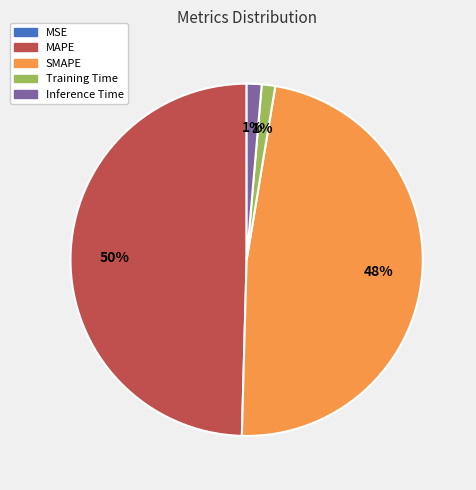

What percentage is the MAPE slice, to the nearest percent?

50%